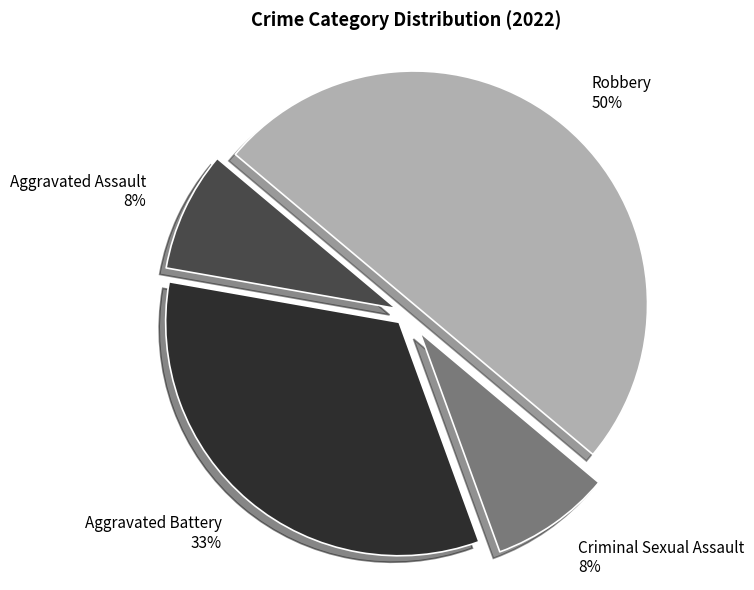

Is Criminal Sexual Assault the majority of the pie?

No